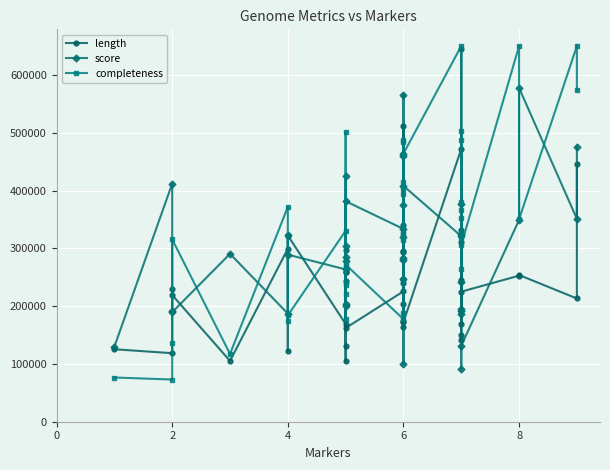

Is the value of completeness at 22 greater than the value of length at 33?

No